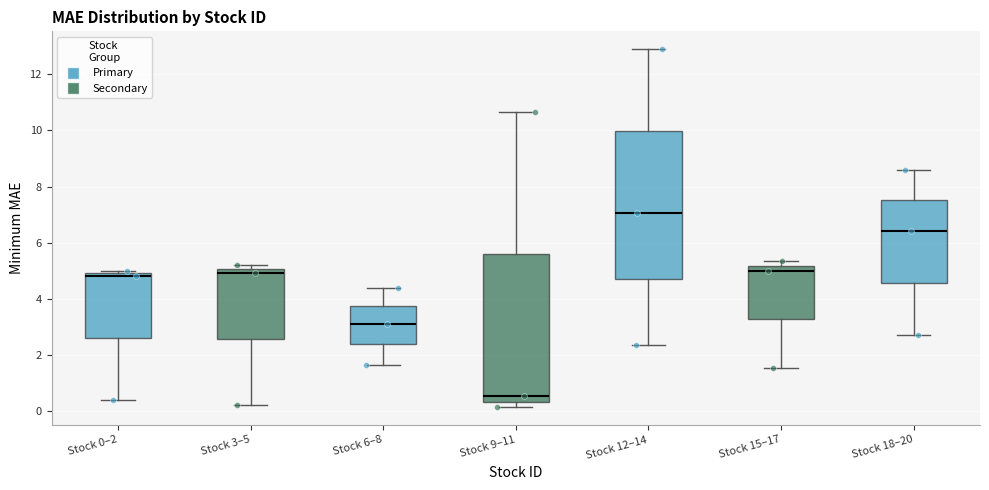

Where is the upper edge of the box for Stock 18–20 on the y-axis? The values are not printed on the chart, so give them approximately, as read against the axis.

7.6